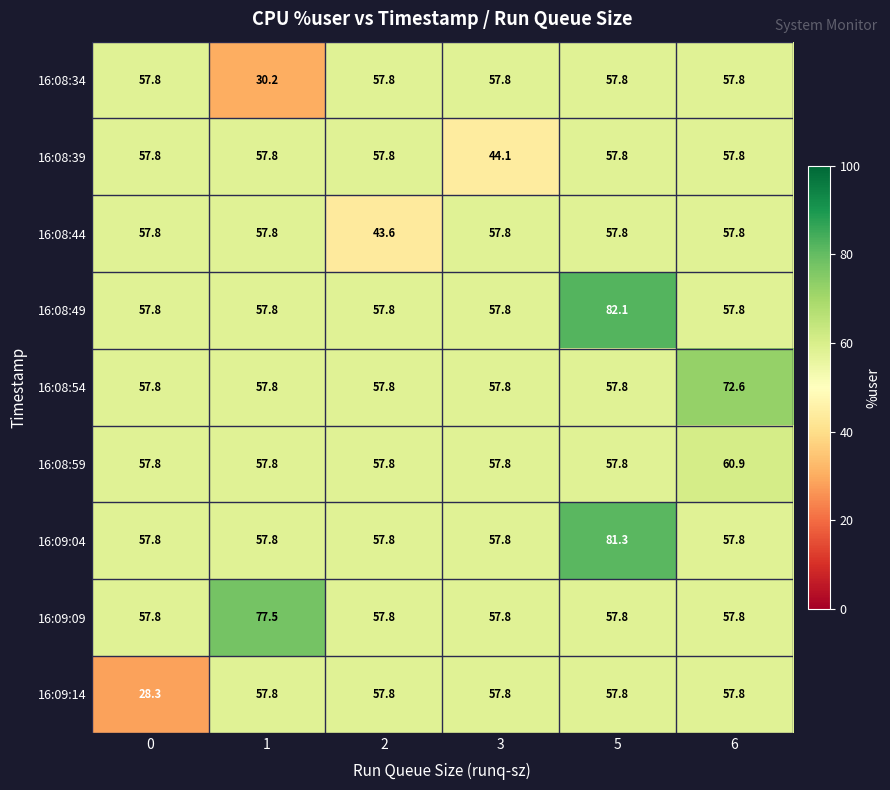

What is the total value across all series at 5?

568.0